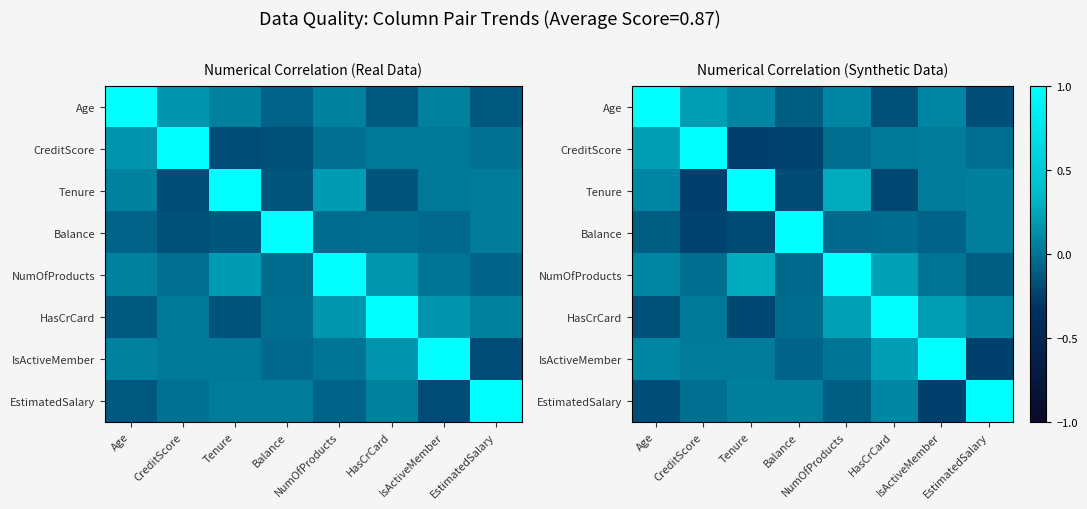

The HasCrCard series shows -0.0 at Balance. True or false?

False